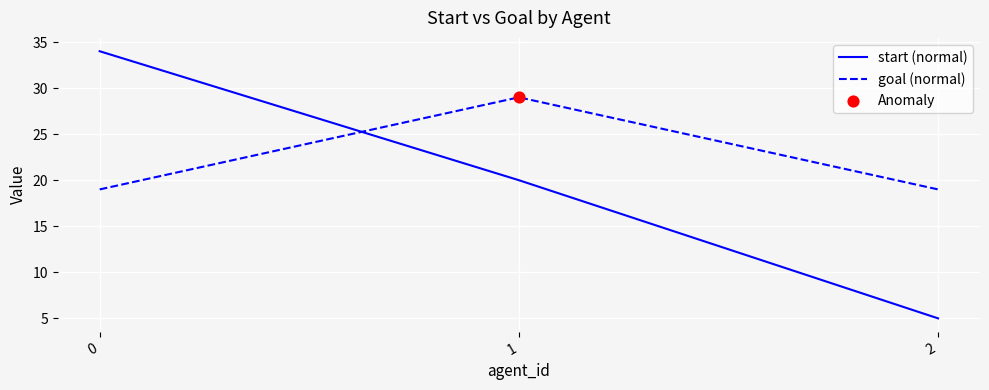

At how many categories does at least one series exceed 13?

3